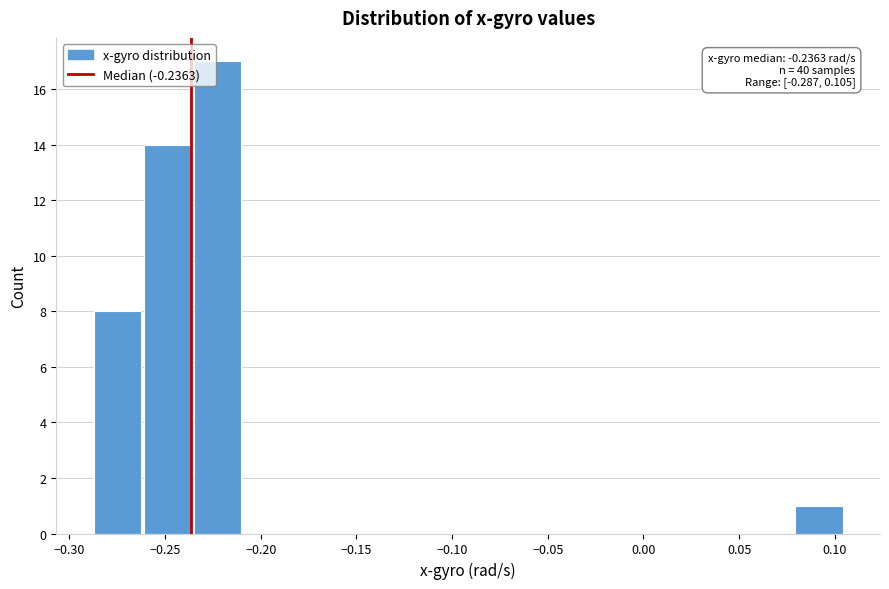

Over which range of the x-axis is the bar tallest?

-0.235 to -0.210